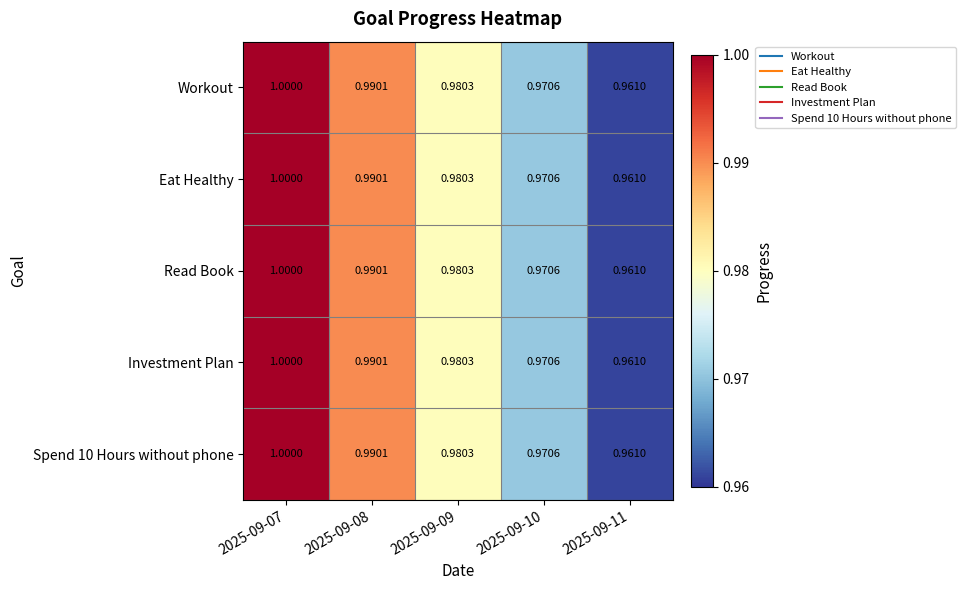

Is the value of Investment Plan at 2025-09-09 greater than the value of Workout at 2025-09-08?

No